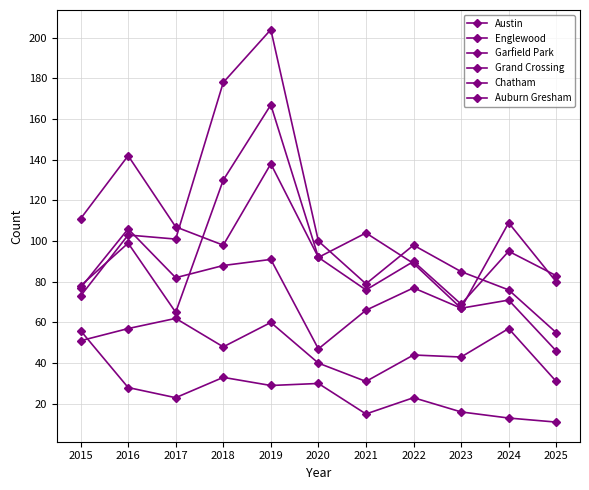

How many categories are shown in the chart?

11